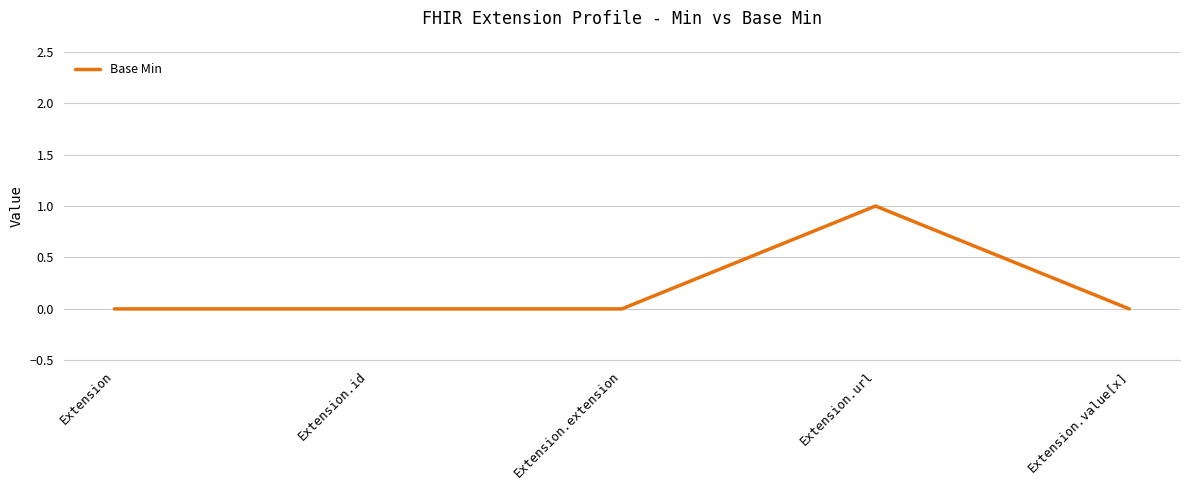

Is it true that the value at Extension.extension is 0?

True